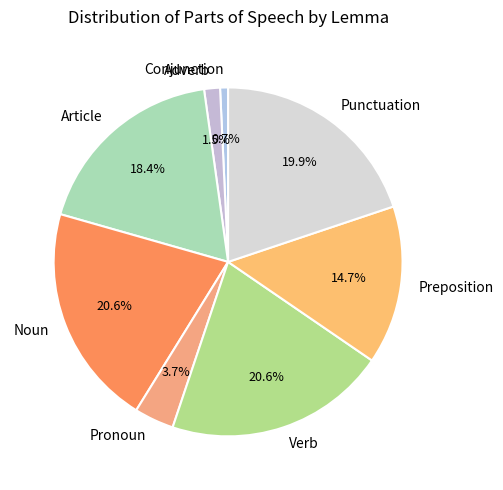

Between Pronoun and Article, which is larger?

Article